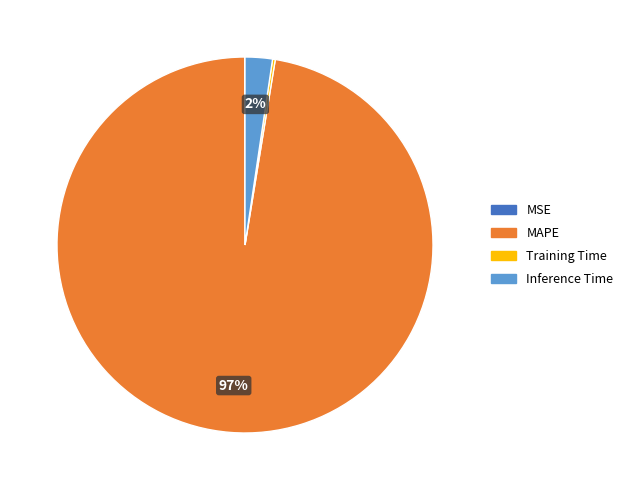

Is there any slice that represents more than half of the pie?

Yes